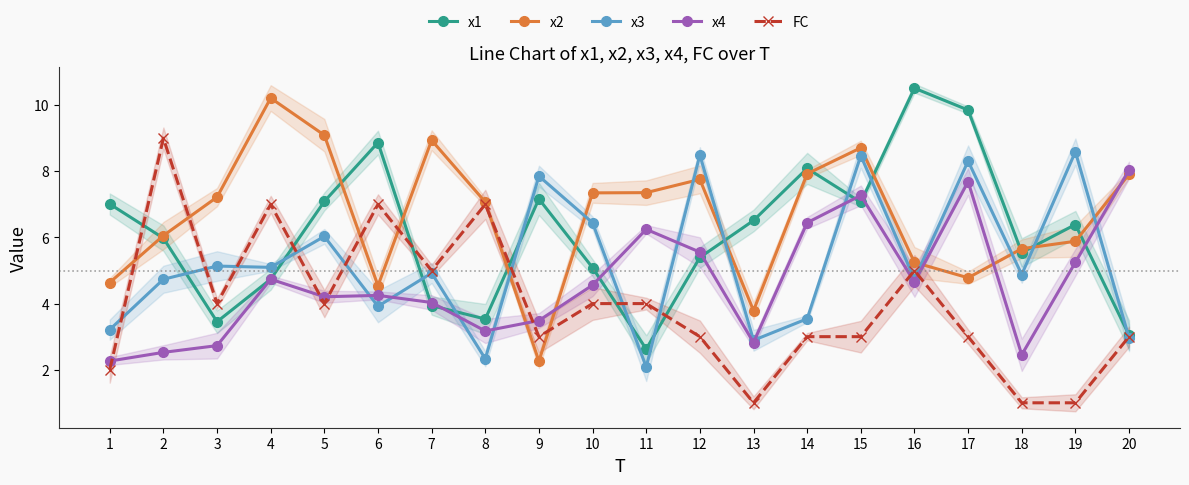

What is the approximate value of x3 at 11?

2.1